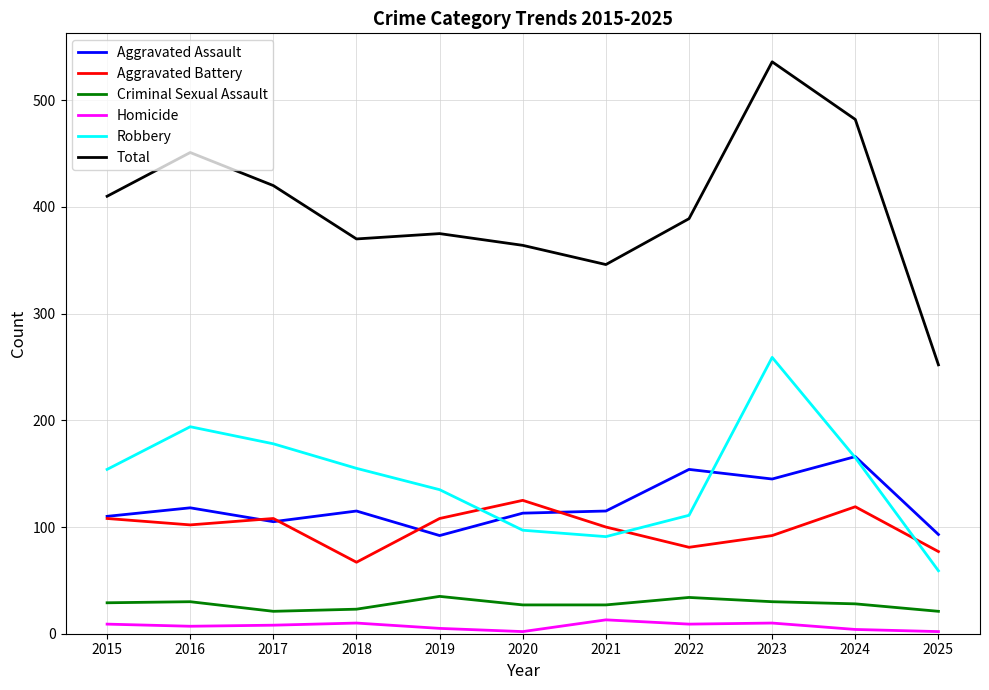

List the series in order of their peak value, lowest first.

Homicide, Criminal Sexual Assault, Aggravated Battery, Aggravated Assault, Robbery, Total